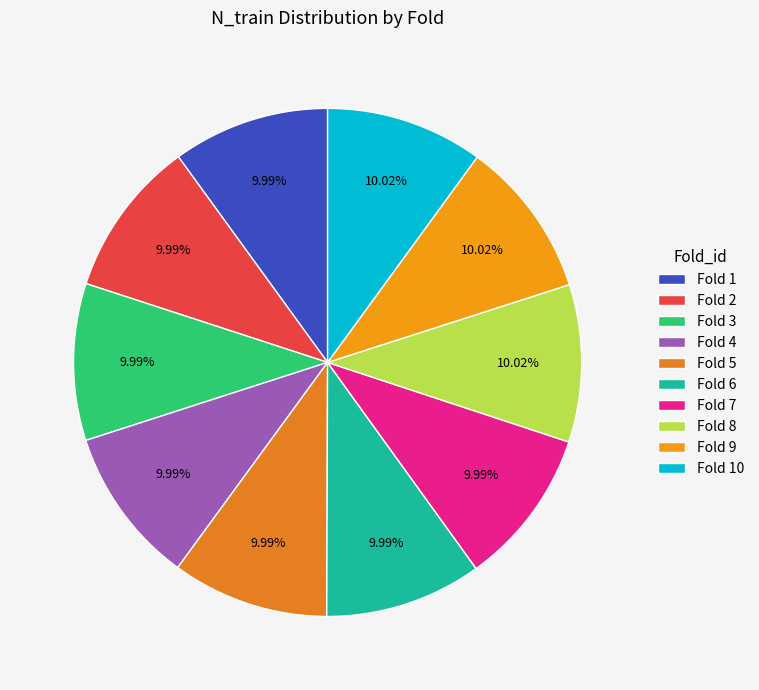

Does any single category account for the majority?

No